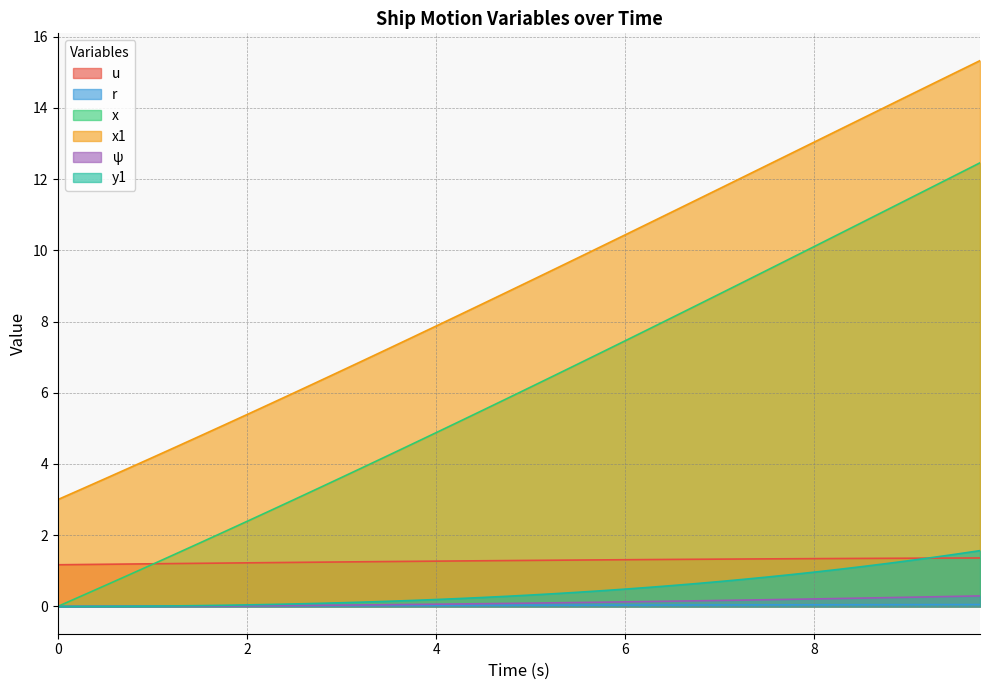

How many data points in psi are above 0?

38